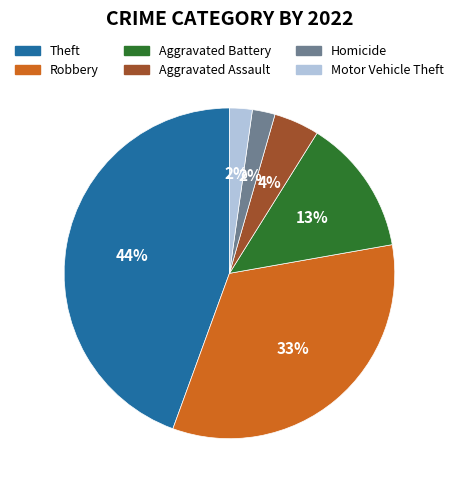

How many slices are in this pie chart?

6